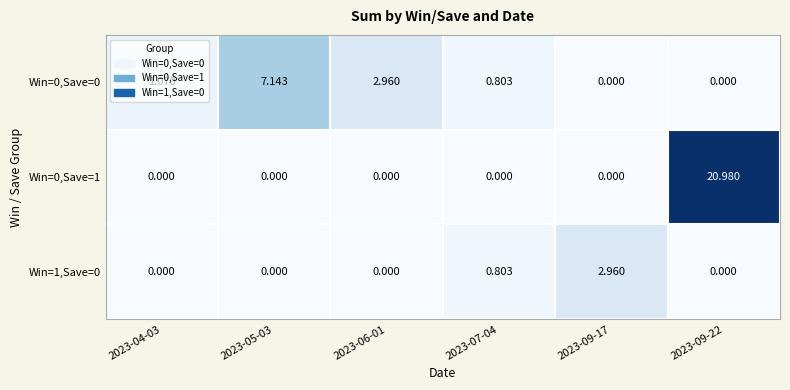

At which category is the sum across all series the highest?

2023-09-22